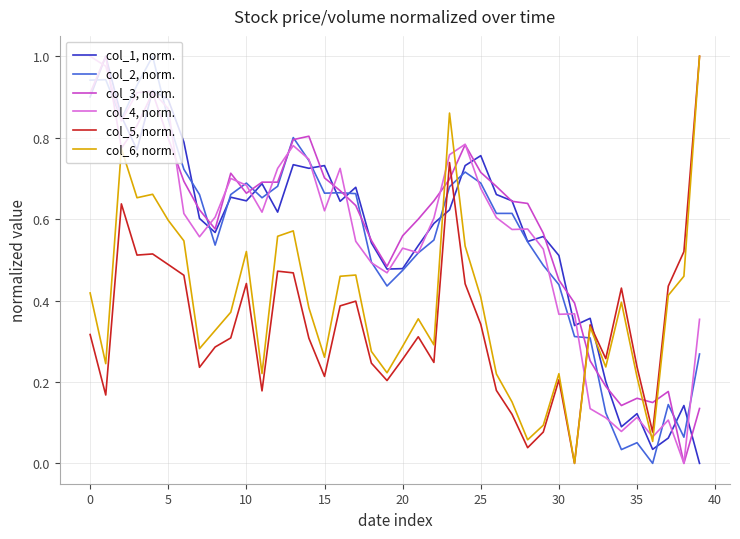

Which series ends up on top after the final intersection of col_2, norm. and col_5, norm.?

col_5, norm.